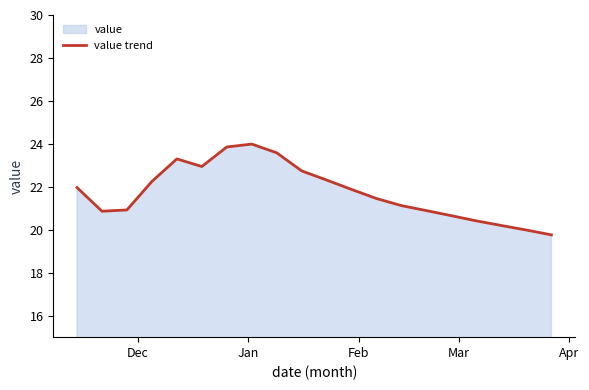

What is the difference between the maximum and minimum values?

4.2